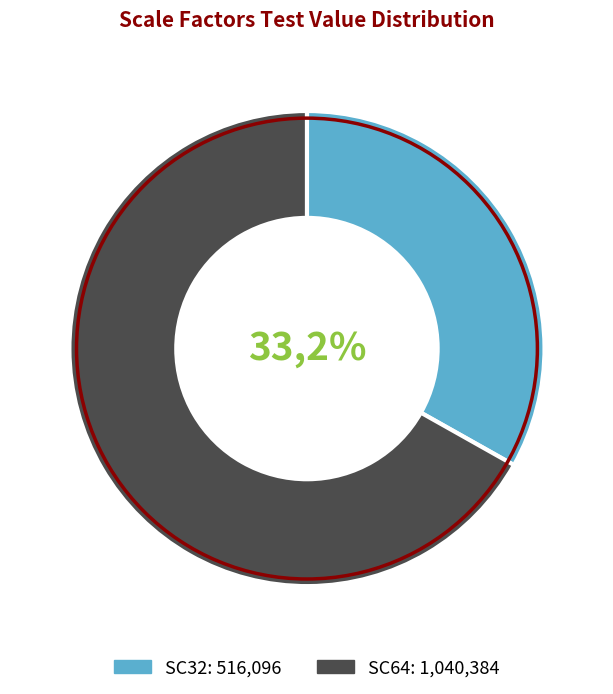

Which category has the biggest portion of the pie?

SC64